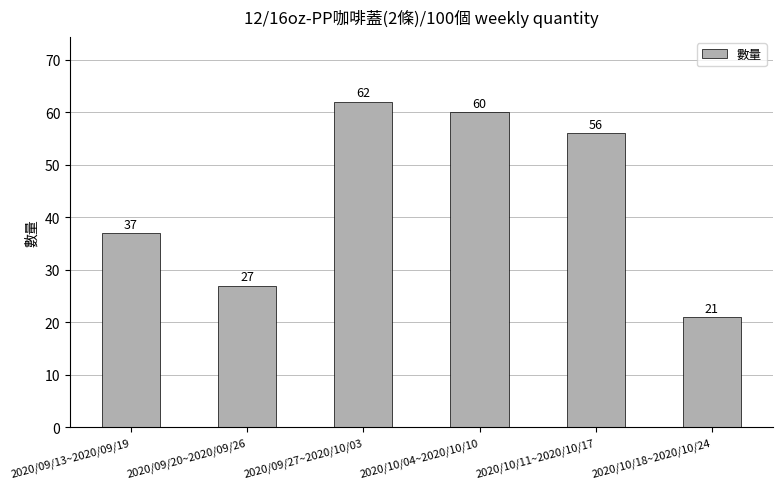

What is the maximum value shown in the chart?

62